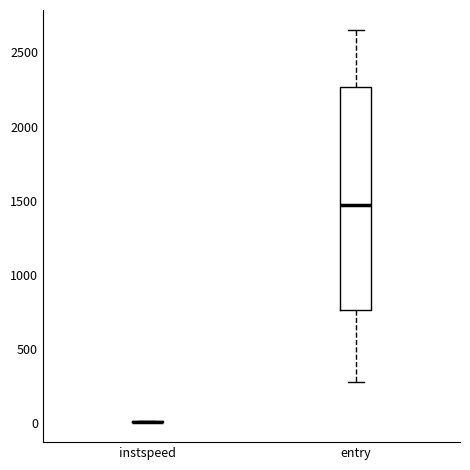

Reading left to right, read every box against the y-axis: the position of its median line, the range the box covers, and the ends of its whiskers. The values are not printed on the chart, so give them approximately, as read against the axis.

instspeed: box collapsed to a line at 0, whiskers 0 to 0
entry: median 1450, box 750 to 2250, whiskers 300 to 2650